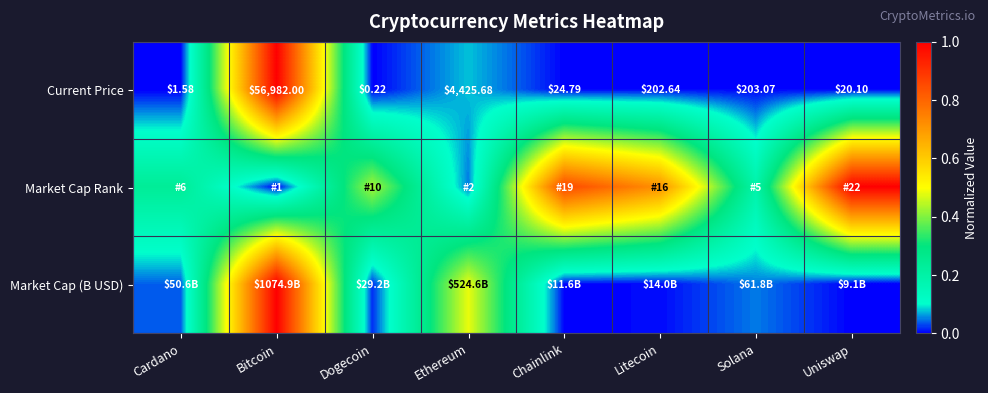

Which has a higher value, Cardano or Litecoin?

Litecoin